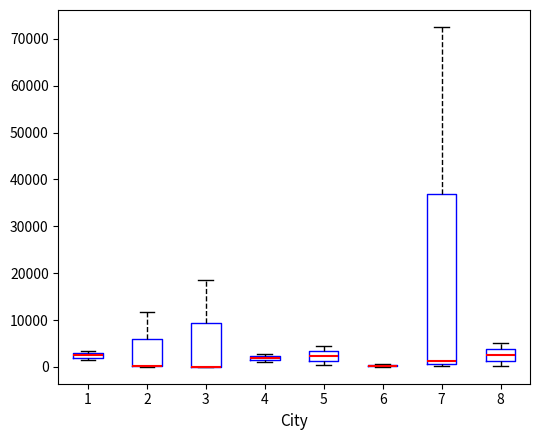

Where is the lower edge of the box at x = 7 on the y-axis? The values are not printed on the chart, so give them approximately, as read against the axis.

1000